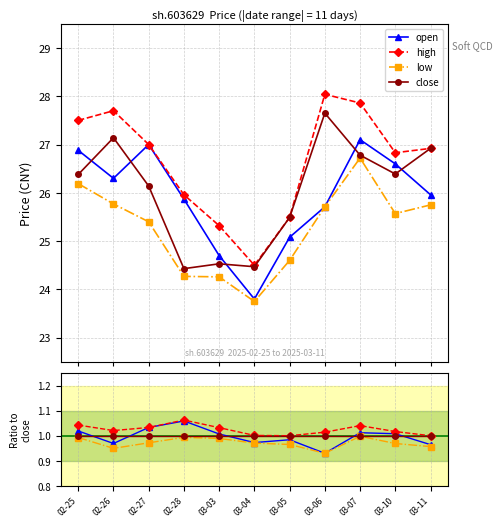

Which series has the largest total across all categories?

high